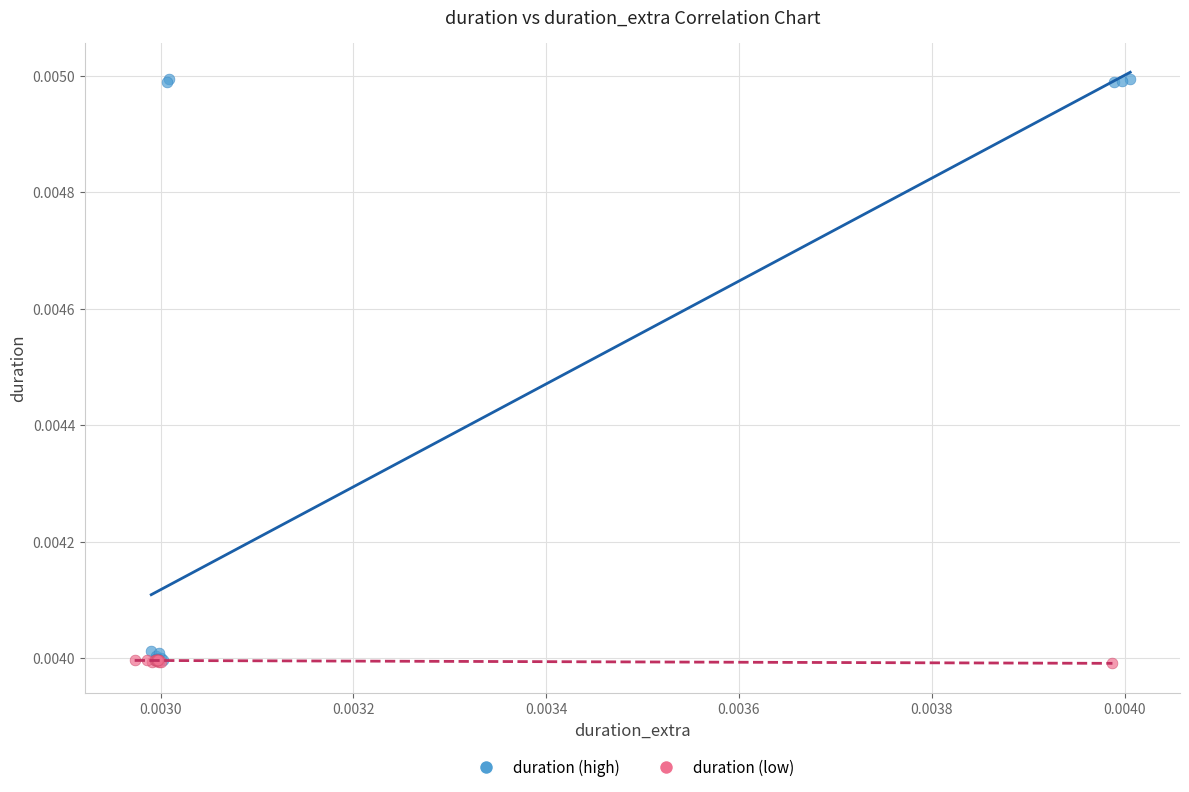

Which series contains the highest Y value?

duration (high)